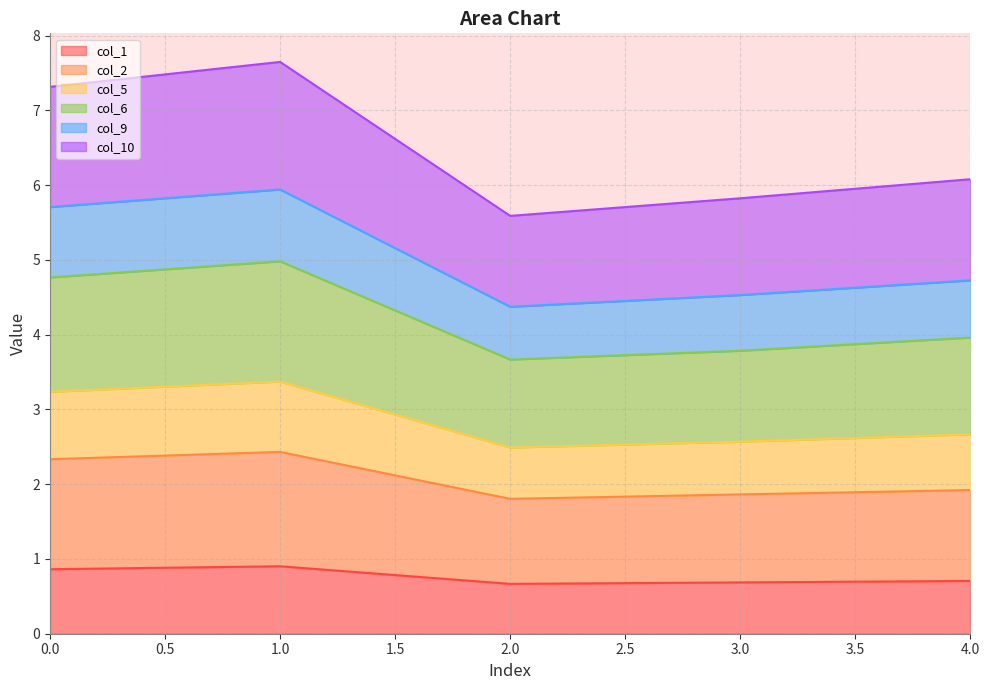

What is the highest value of the col_1 series?

0.9